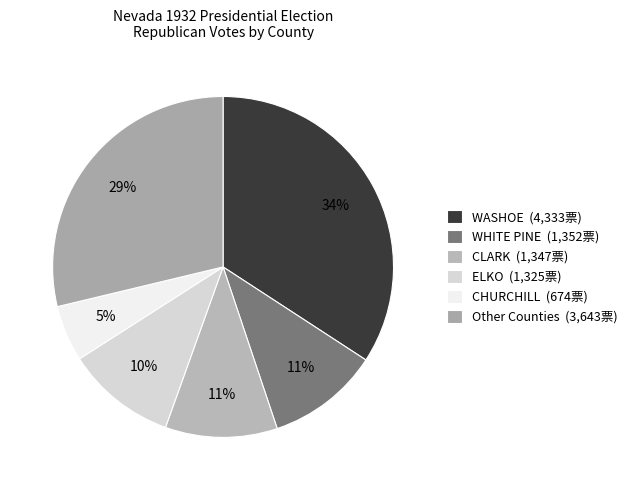

What is the smallest slice in the pie chart?

CHURCHILL (674票)